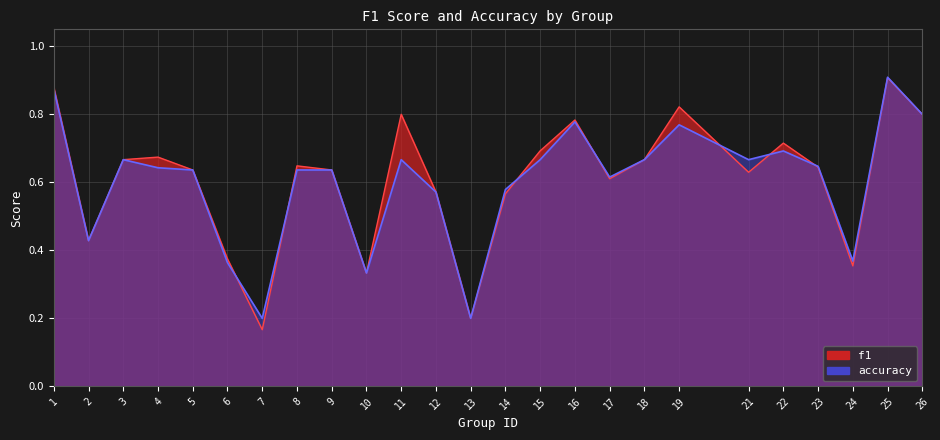

True or false: f1 has a value of 0.6 at 21.

True